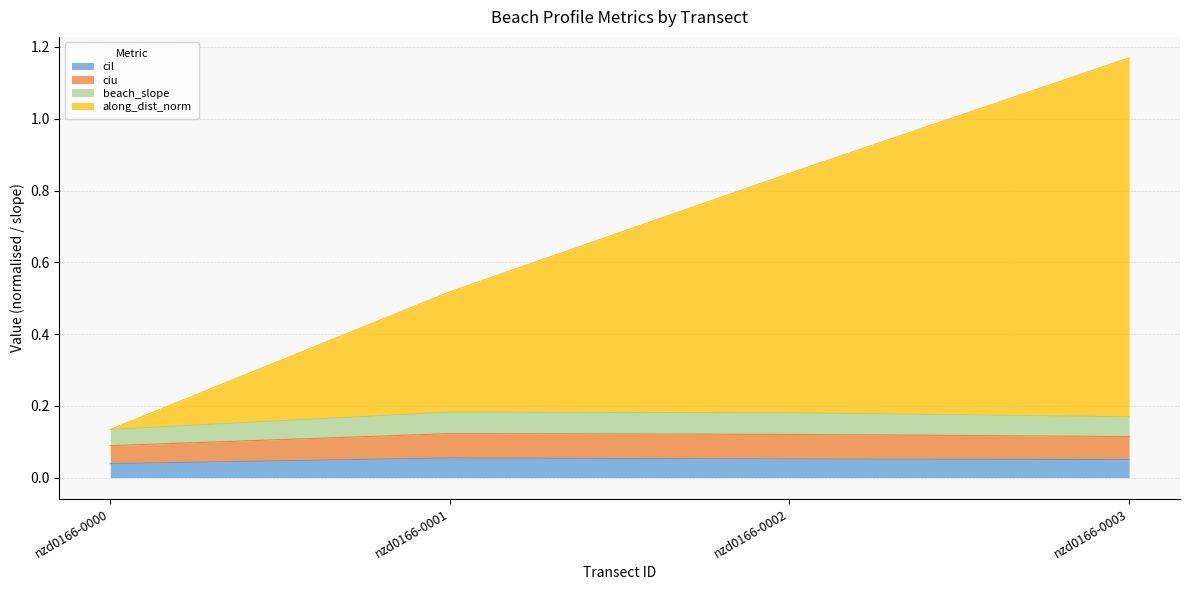

Is it true that cil equals 0.0 at nzd0166-0003?

False